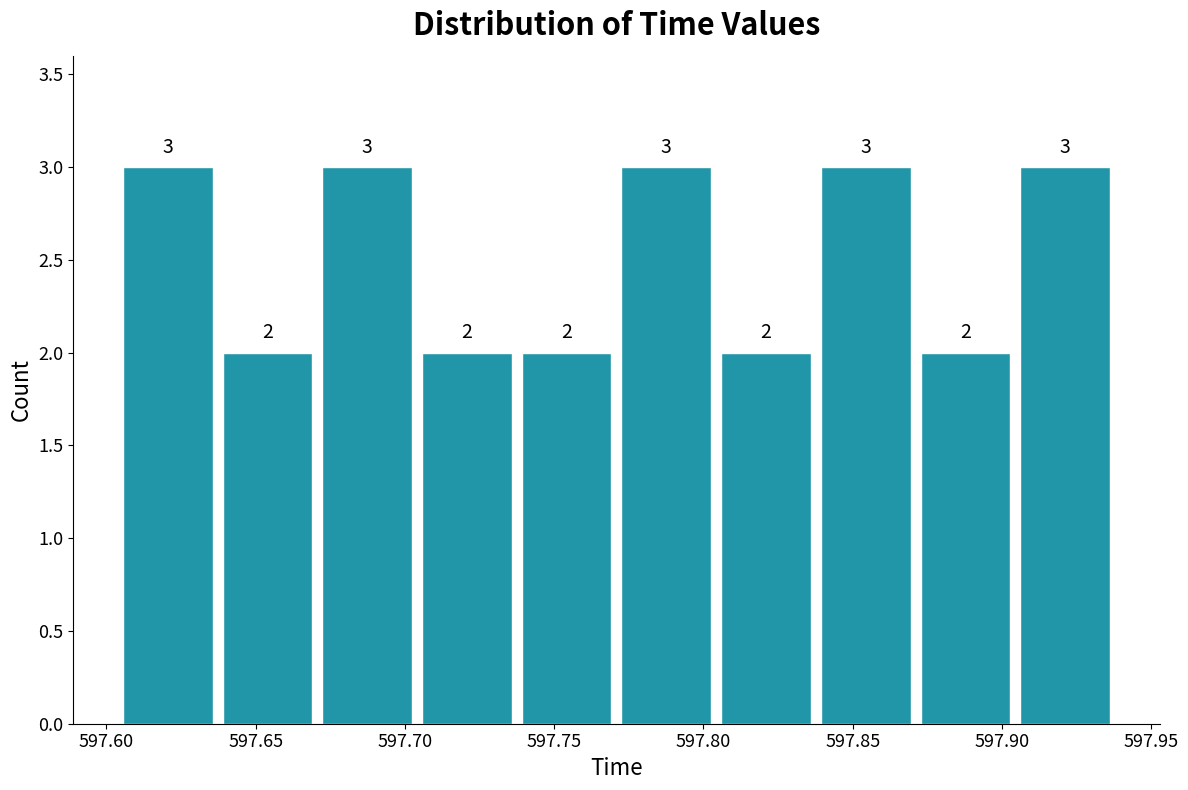

Reading left to right, transcribe this chart: for each bar, give the range it covers on the x-axis and its height. The bar edges are not printed on the chart, so give them approximately, as read against the axis.

597.605 to 597.635: 3
597.635 to 597.670: 2
597.670 to 597.705: 3
597.705 to 597.735: 2
597.735 to 597.770: 2
597.770 to 597.805: 3
597.805 to 597.840: 2
597.840 to 597.870: 3
597.870 to 597.905: 2
597.905 to 597.940: 3